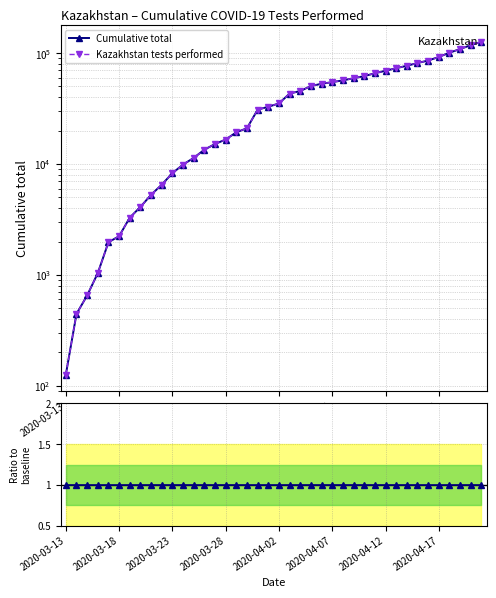

True or false: Kazakhstan tests performed has a value of 6508 at 9.

True